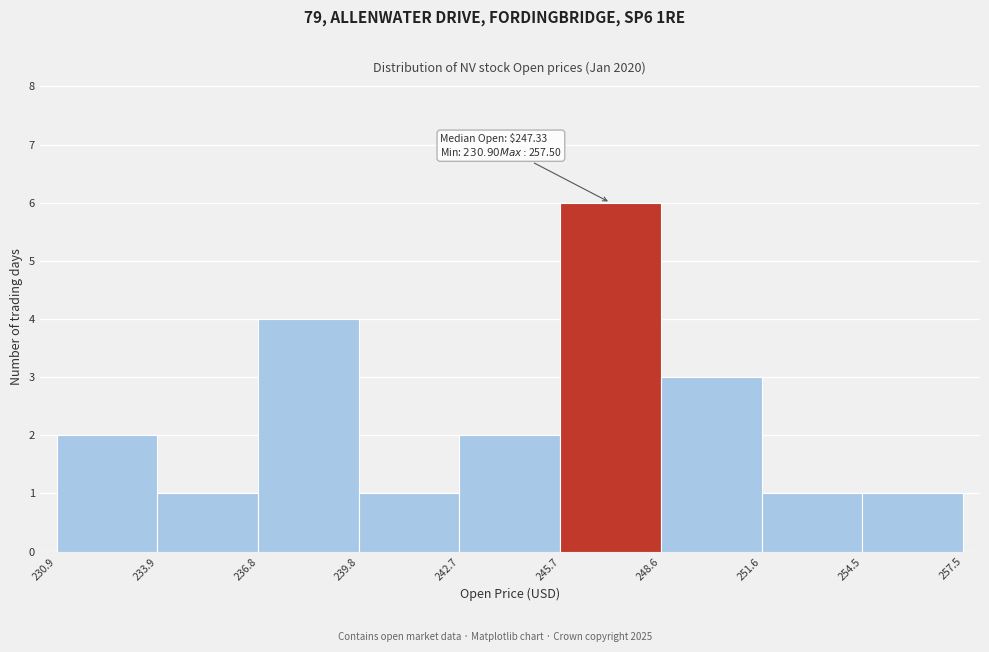

Which range on the x-axis has the tallest bar?

245.7 to 248.6